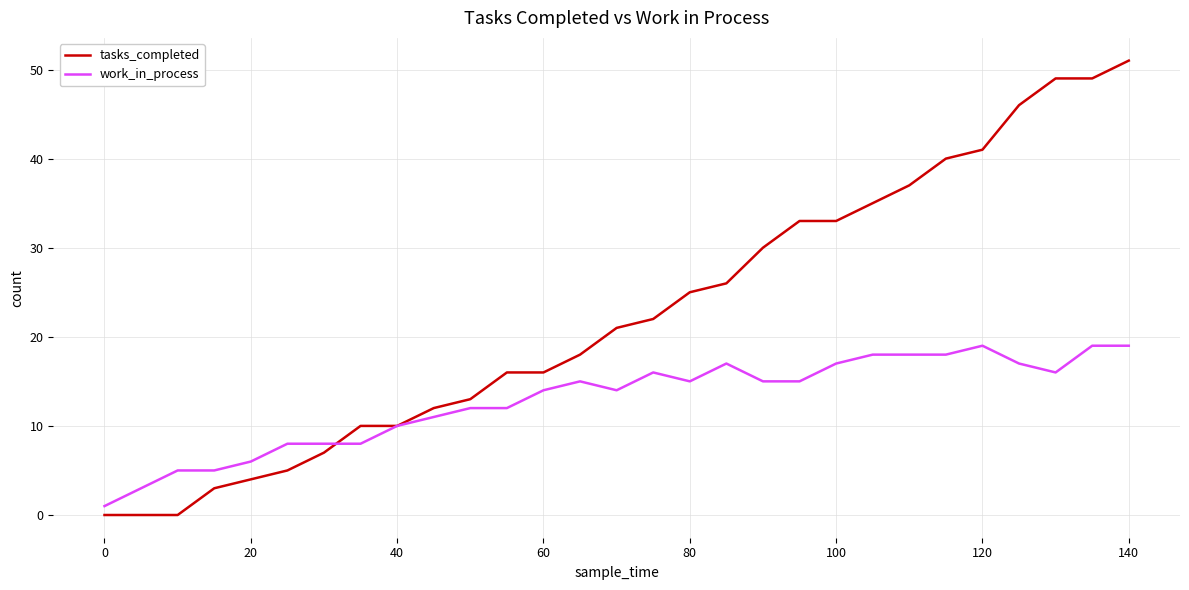

Rank the series by their maximum value, from lowest to highest.

work_in_process, tasks_completed